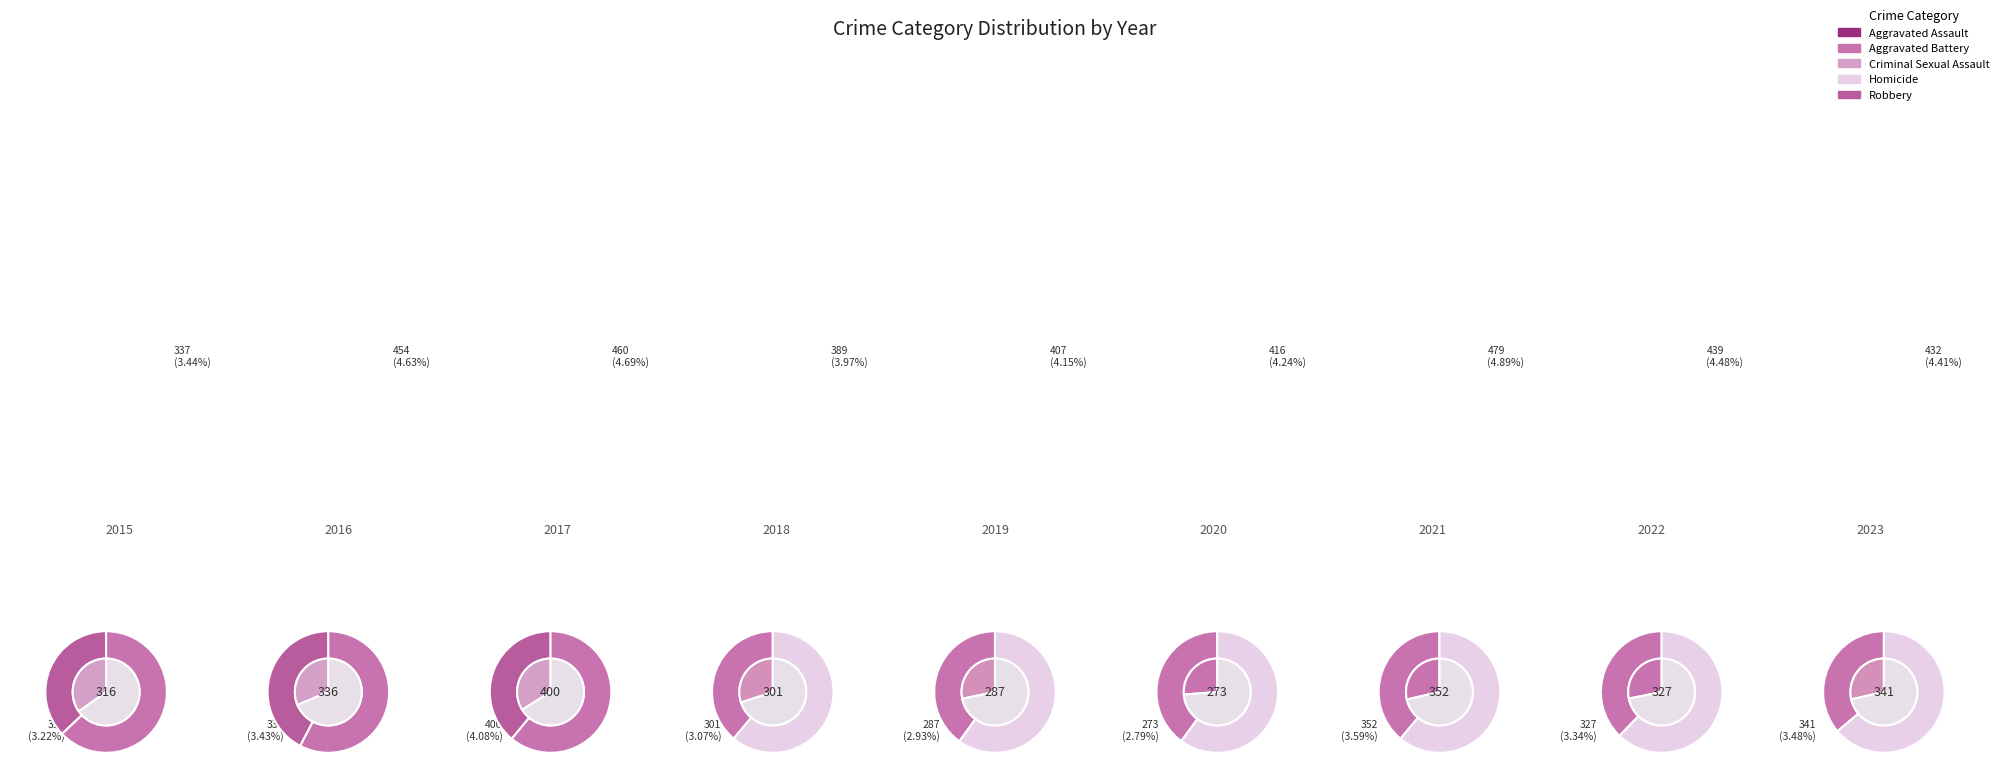

Is the sum of 2021 and 2018 greater than half?

No